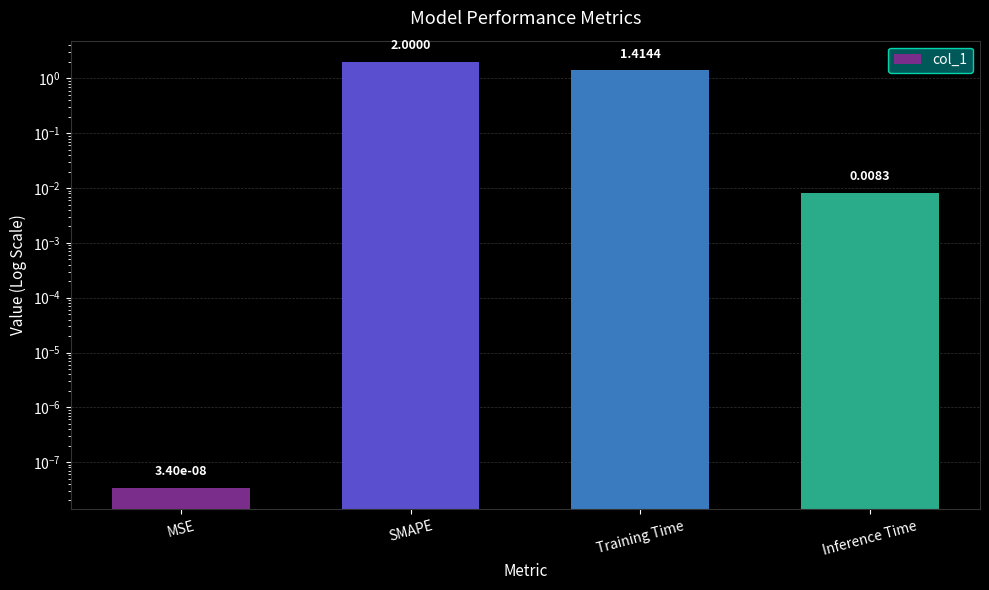

Reading left to right, extract all data points from this chart.

MSE=0.0	SMAPE=2.0	Training Time=1.4	Inference Time=0.0